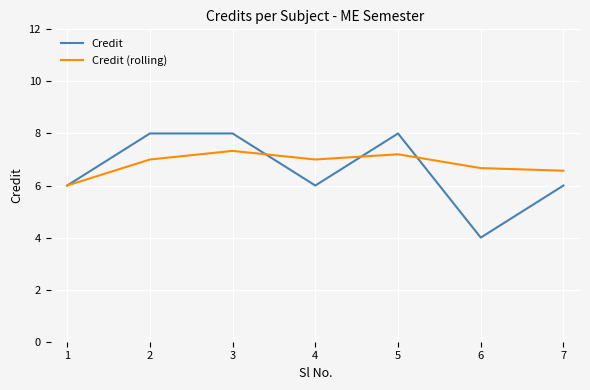

What is the sum of the Credit (rolling) values at 1 and 4?

13.0